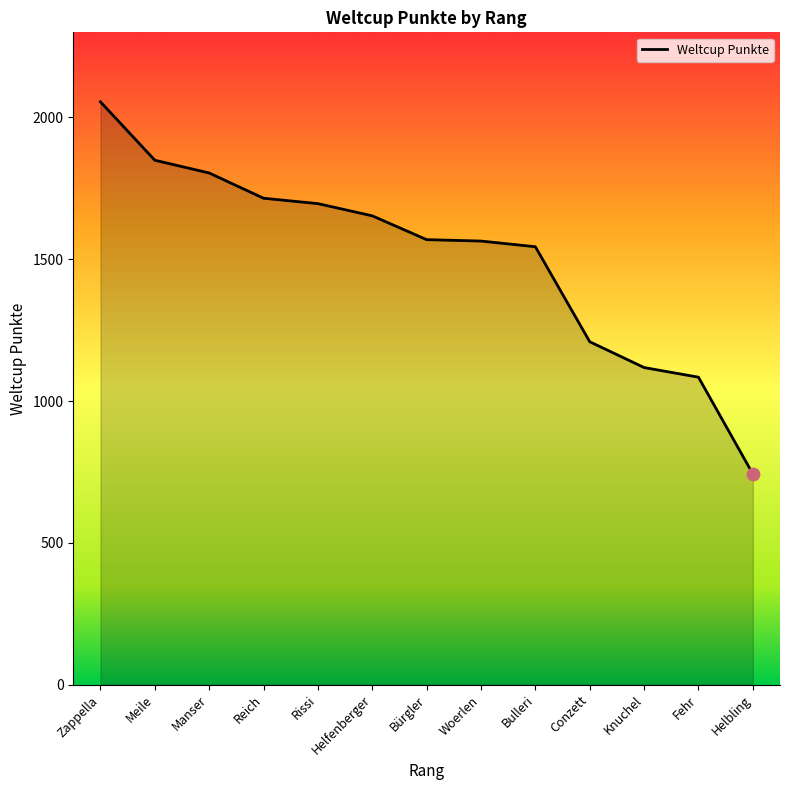

Between Rissi and Zappella, which is larger?

Zappella